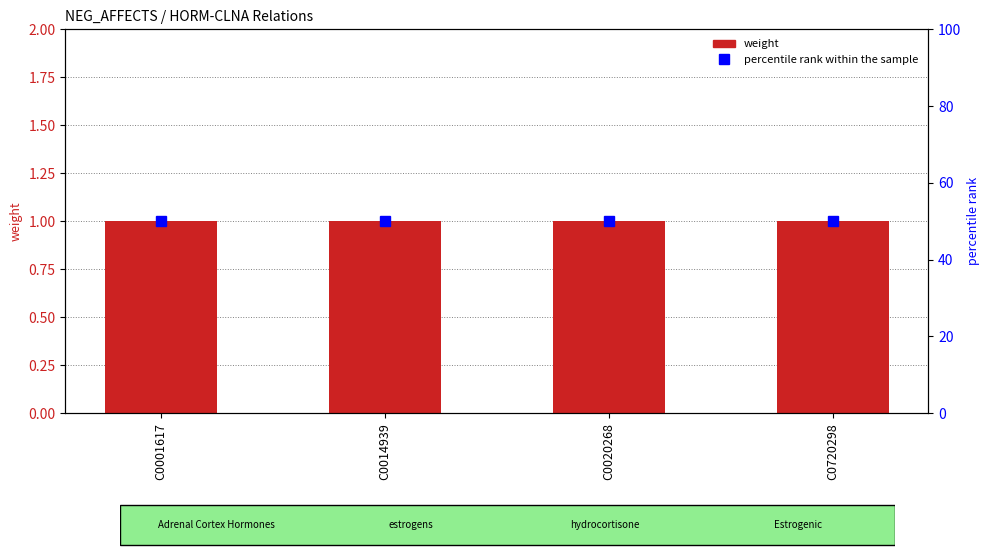

Rank the series by their maximum value, from highest to lowest.

percentile rank within the sample, weight